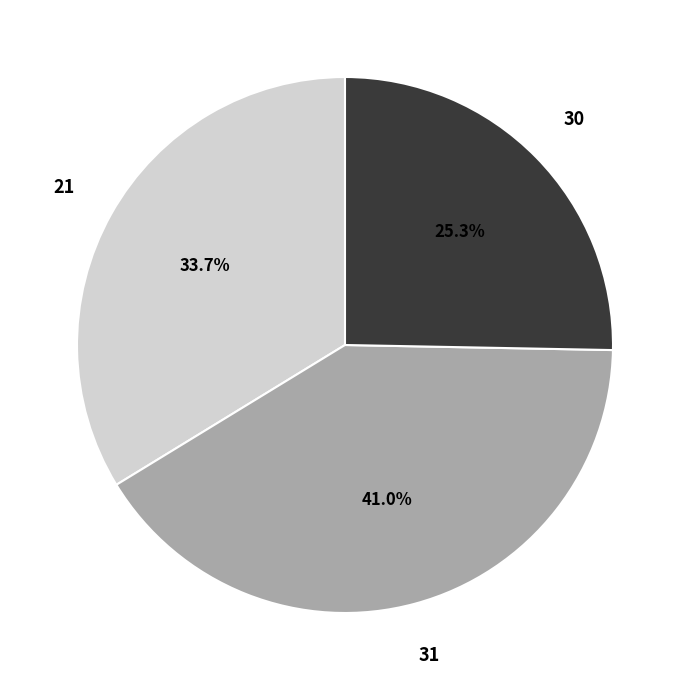

Is there a majority slice in this chart?

No